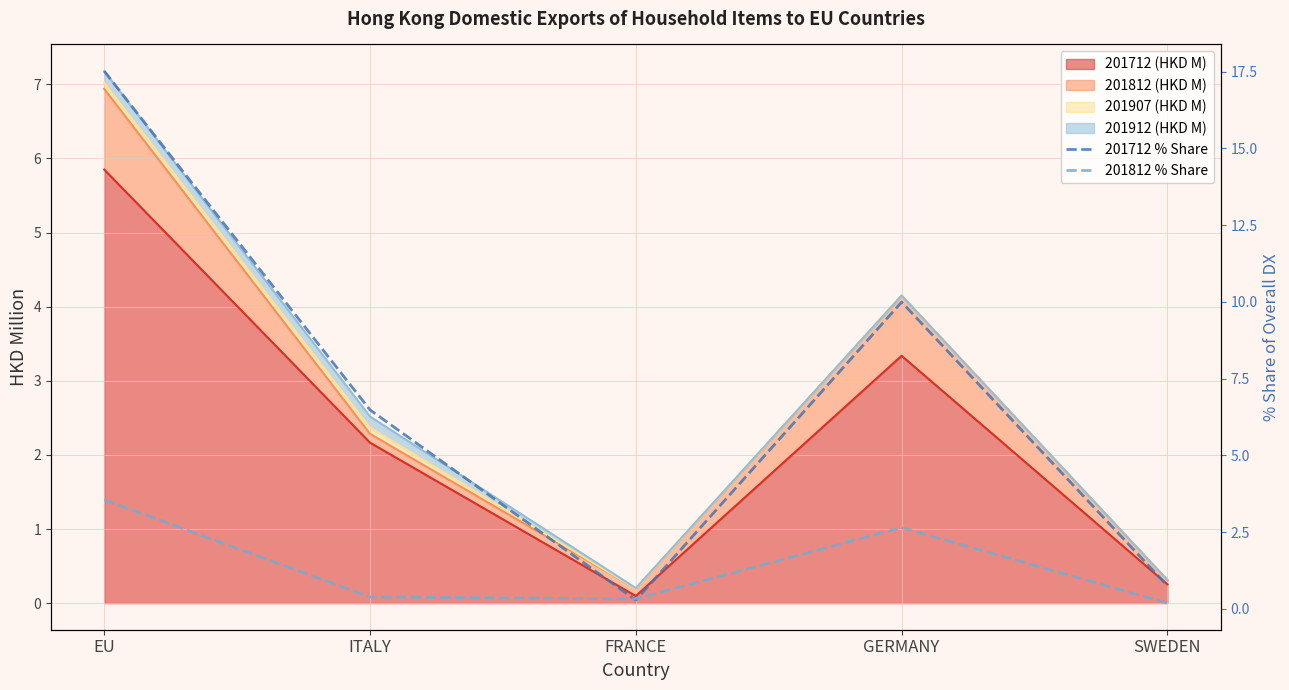

Which series changed the most between FRANCE and GERMANY?

201712 % Share